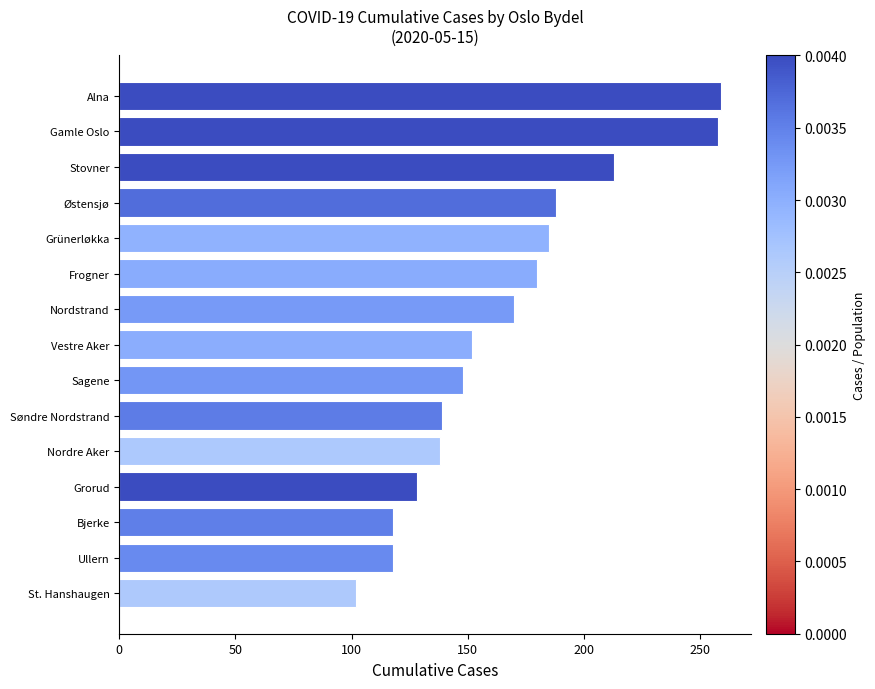

The chart shows a value of 68 at Vestre Aker. True or false?

False